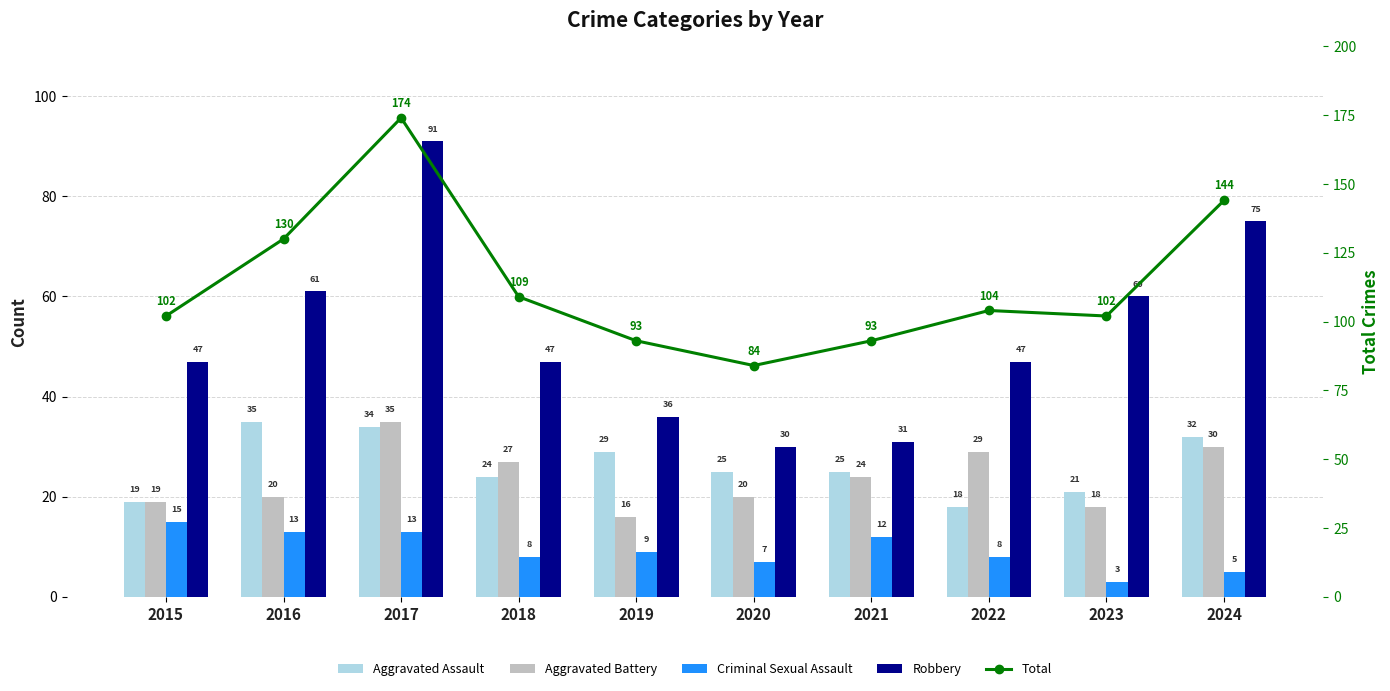

The Robbery series shows 47 at 2015. True or false?

True